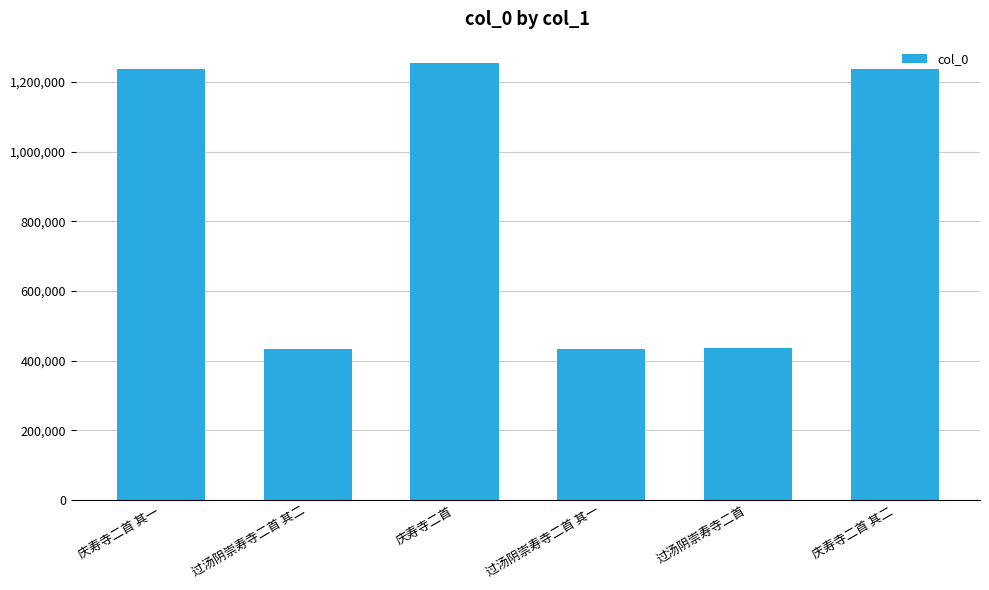

Read the value at 庆寿寺二首 其二.

1237899